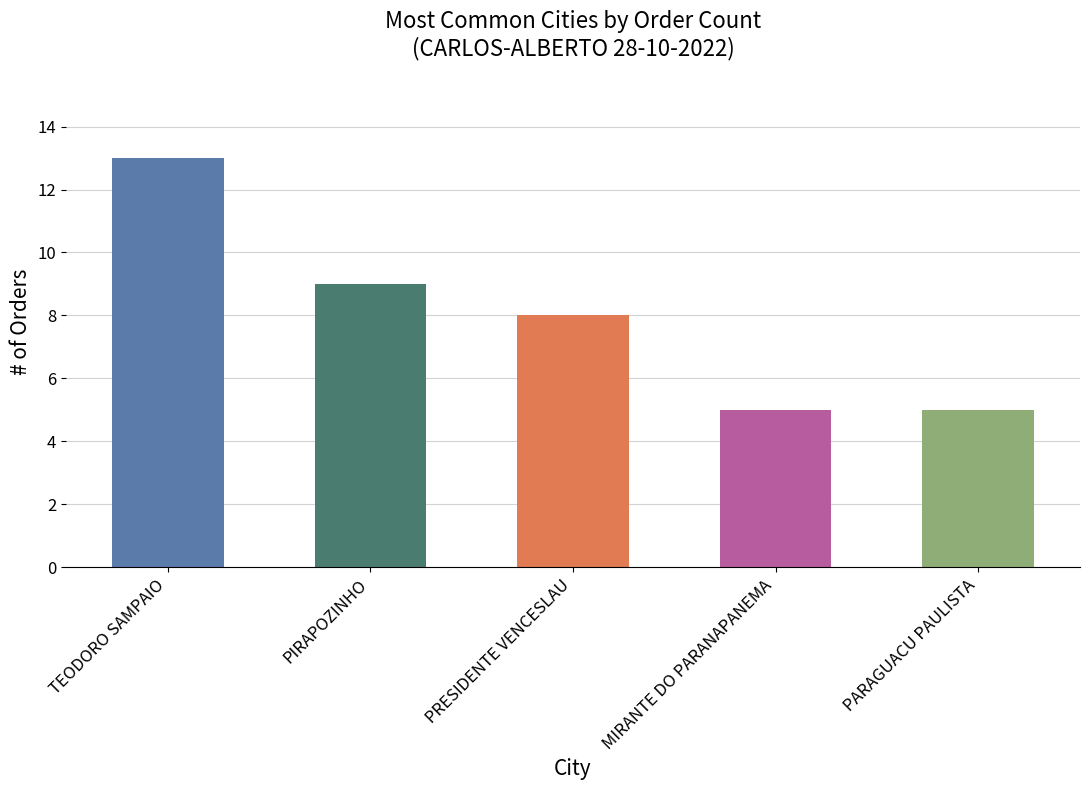

What is the maximum value shown in the chart?

13